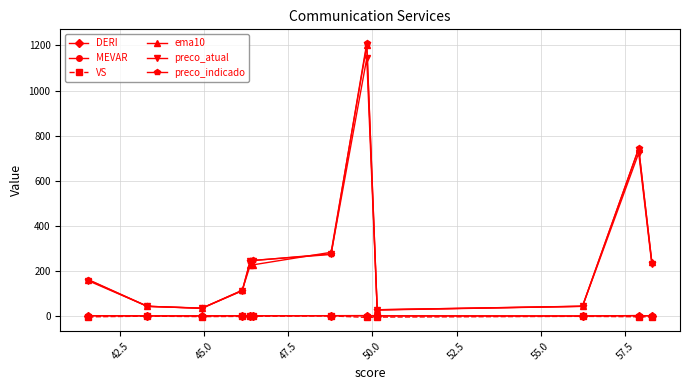

True or false: VS has more than 1 interior local peaks.

True